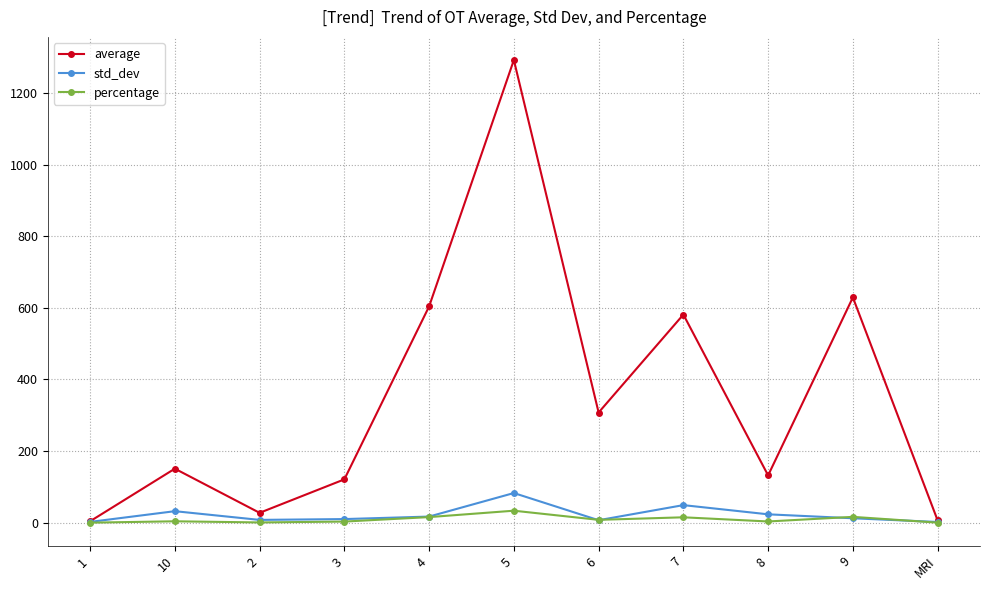

Which series changed the most between 5 and 7?

average